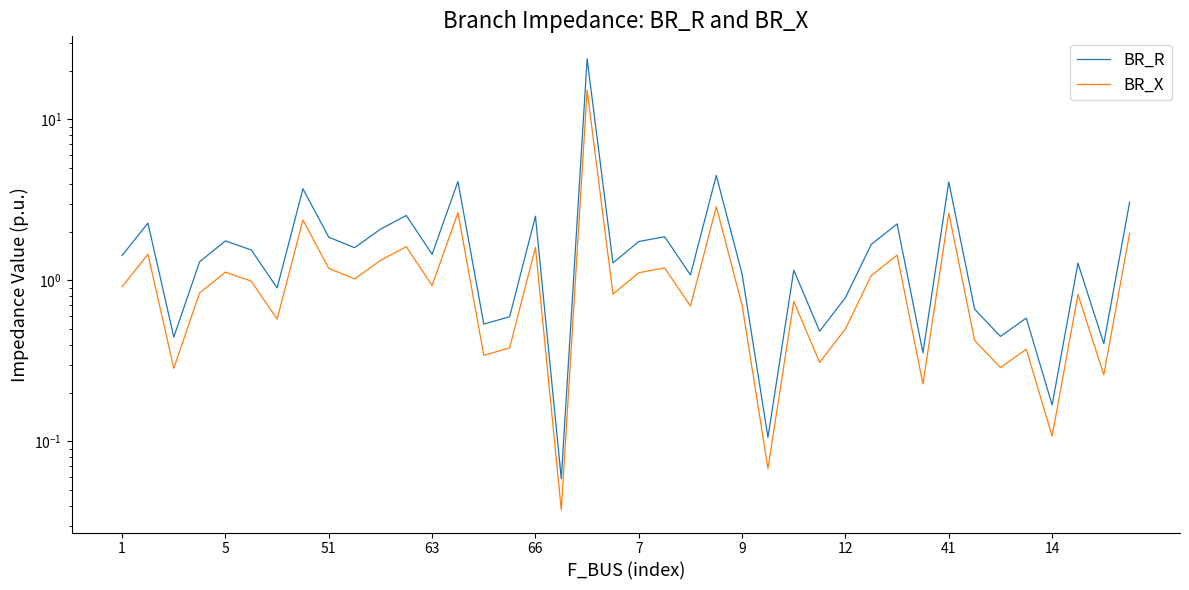

What is the average value of the BR_R series?

2.1